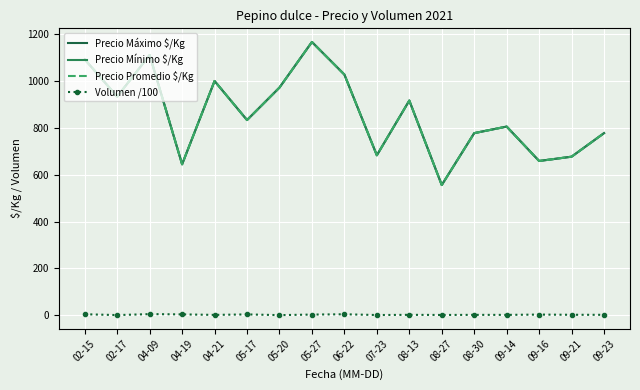

Reading right to left, what are all the values shown in this chart?

Precio Máximo $/Kg: 09-23=777.5	09-21=677.0	09-16=658.7	09-14=805.5	08-30=777.5	08-27=556.0	08-13=916.5	07-23=683.0	06-22=1027.5	05-27=1166.5	05-20=972.0	05-17=833.3	04-21=1000.0	04-19=644.5	04-09=1111.0	02-17=933.5	02-15=1092.3
Precio Mínimo $/Kg: 09-23=777.5	09-21=677.0	09-16=658.7	09-14=805.5	08-30=777.5	08-27=556.0	08-13=916.5	07-23=683.0	06-22=1027.5	05-27=1166.5	05-20=972.0	05-17=833.3	04-21=1000.0	04-19=644.5	04-09=1111.0	02-17=933.5	02-15=1092.3
Precio Promedio $/Kg: 09-23=777.5	09-21=677.0	09-16=658.7	09-14=805.5	08-30=777.5	08-27=556.0	08-13=916.5	07-23=683.0	06-22=1027.5	05-27=1166.5	05-20=972.0	05-17=833.3	04-21=1000.0	04-19=644.5	04-09=1111.0	02-17=933.5	02-15=1092.3
Volumen /100: 09-23=2.1	09-21=2.2	09-16=3.1	09-14=1.8	08-30=1.9	08-27=1.5	08-13=2.0	07-23=1.2	06-22=4.4	05-27=3.1	05-20=0.8	05-17=3.8	04-21=1.7	04-19=4.0	04-09=5.1	02-17=1.0	02-15=4.5